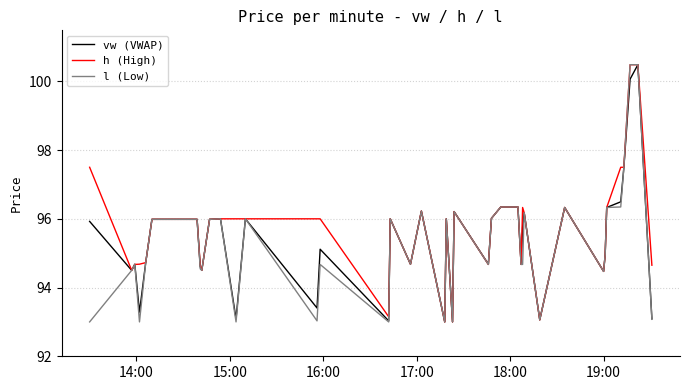

Which series has the largest total across all categories?

h (High)